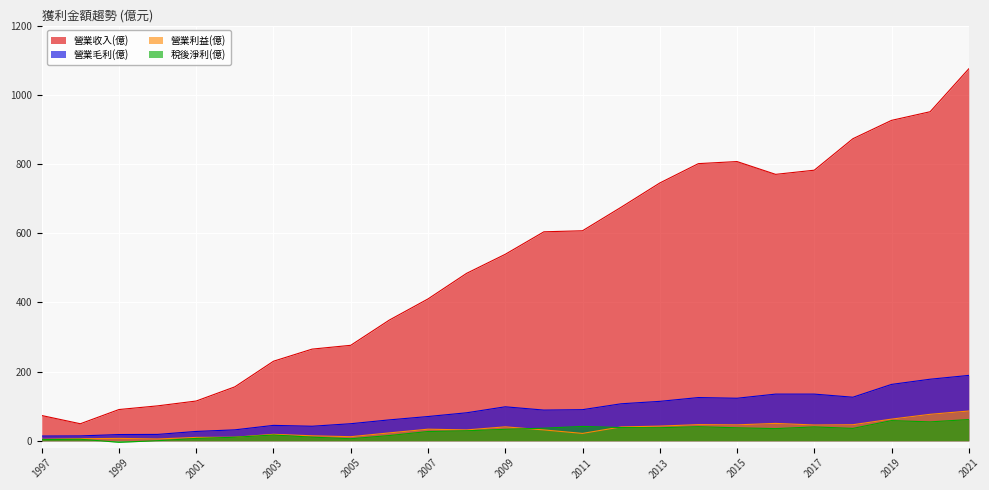

How many interior local peaks does the 稅後淨利(億) series have?

6